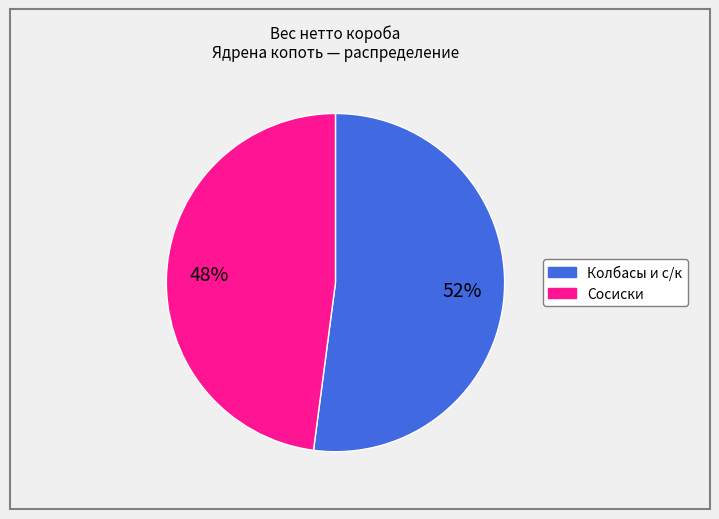

Is there any slice that represents more than half of the pie?

Yes